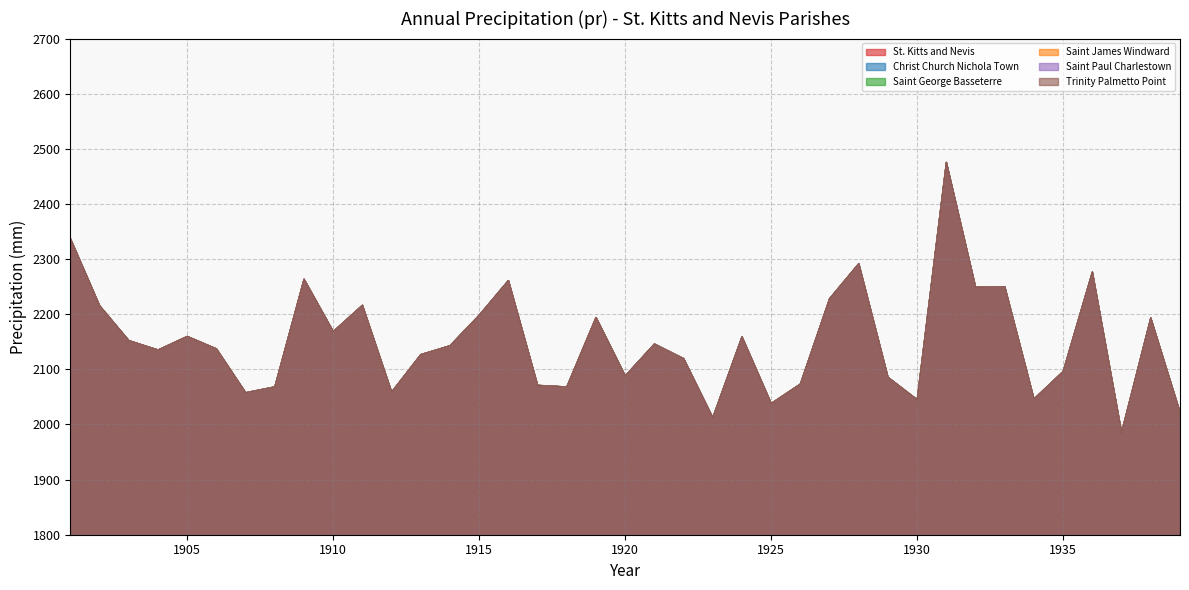

What is the total value across all series at 1909?

13579.8